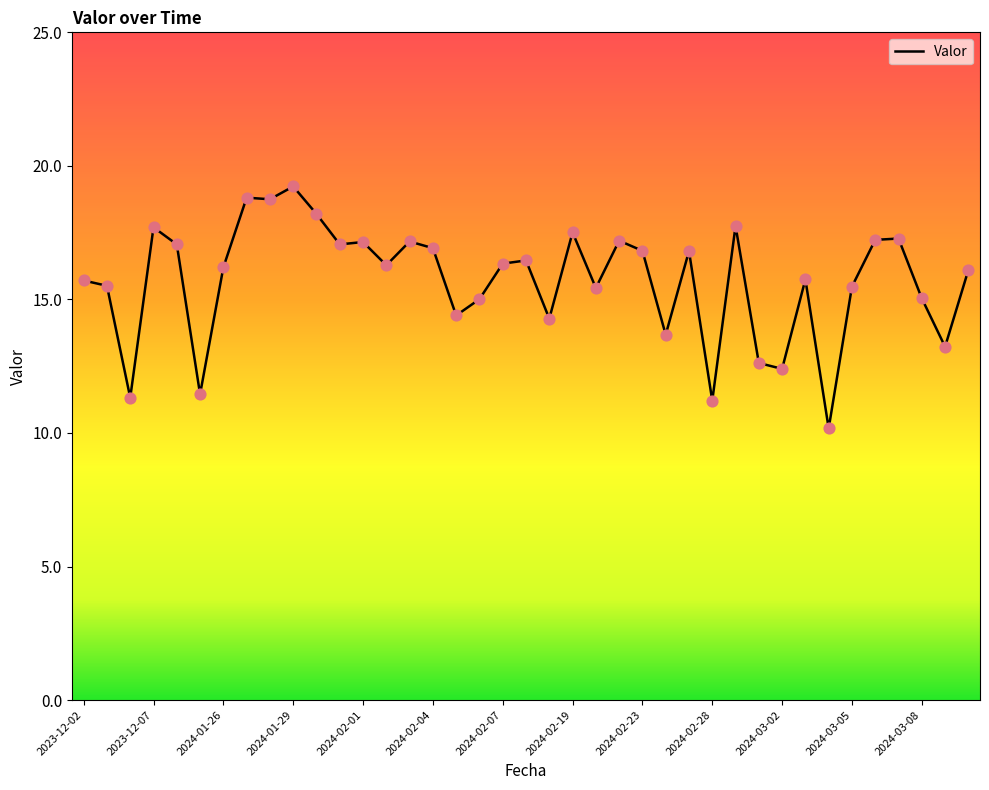

What is the maximum value shown in the chart?

19.2